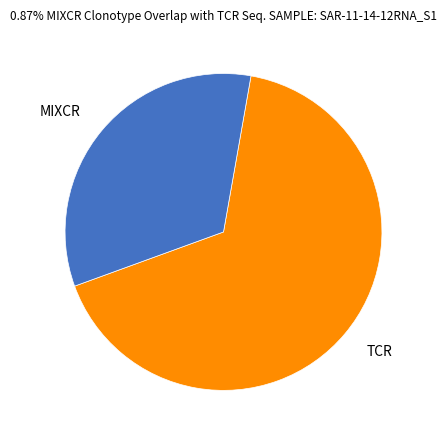

Is there any slice that represents more than half of the pie?

Yes